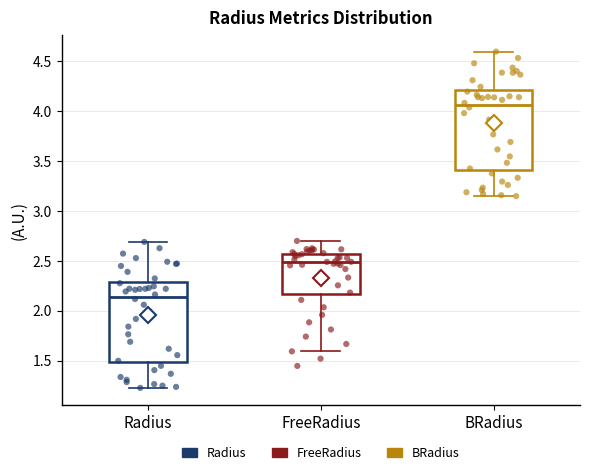

Reading left to right, transcribe this box plot: for each box, give where its median line is, the range the box spans, and where its two whiskers end, as read against the y-axis. The values are not printed on the chart, so give them approximately, as read against the axis.

Radius: median 2.15, box 1.50 to 2.30, whiskers 1.25 to 2.70
FreeRadius: median 2.50, box 2.15 to 2.55, whiskers 1.60 to 2.70
BRadius: median 4.05, box 3.40 to 4.20, whiskers 3.15 to 4.60